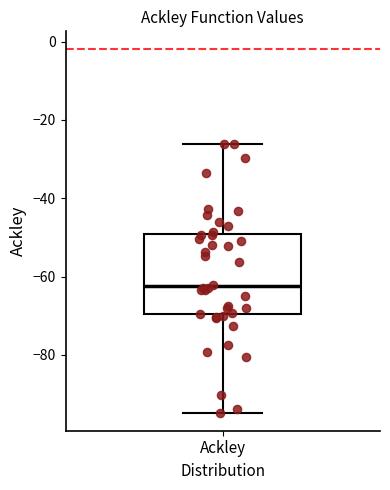

Where is the upper edge of the box for Ackley on the y-axis? The values are not printed on the chart, so give them approximately, as read against the axis.

-50